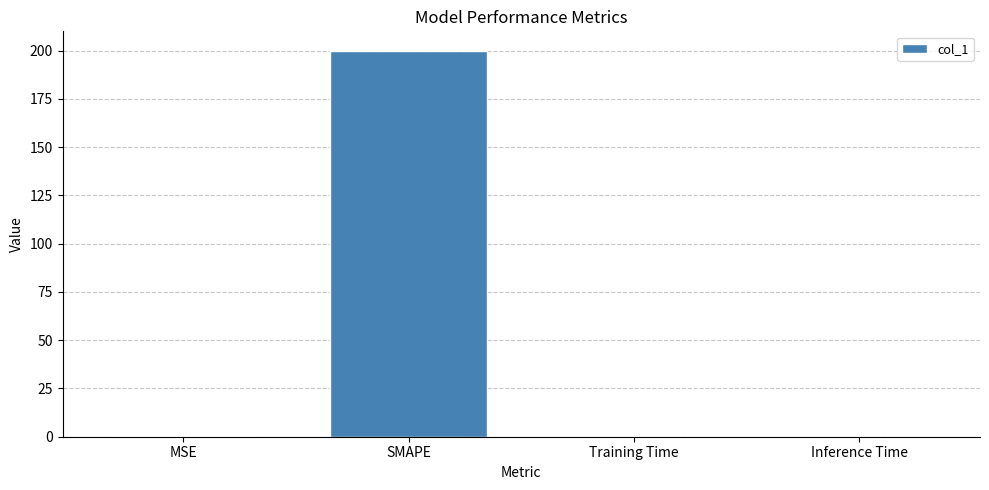

Is it true that the value at Training Time is 0.0?

True